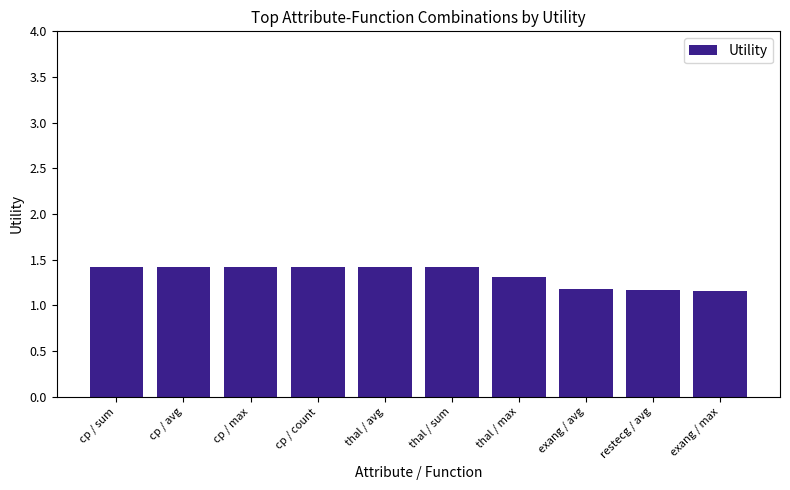

What is the average value?

1.3